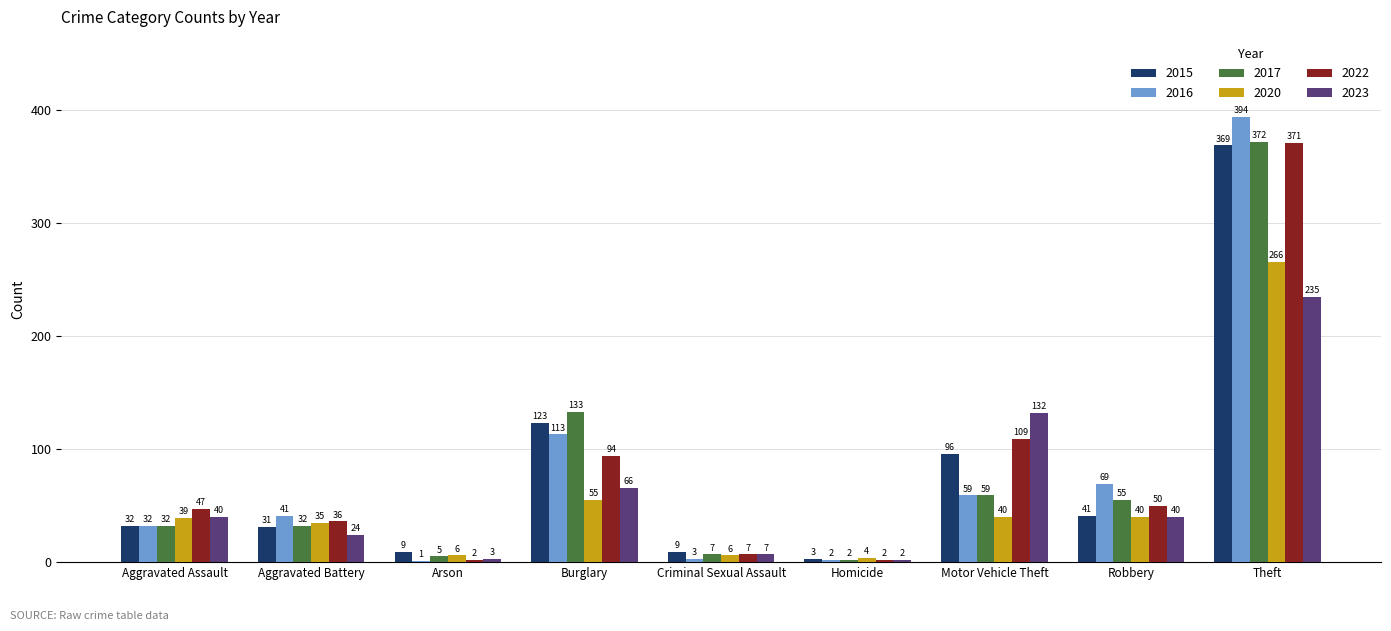

What is the sum of the 2017 values at Theft and Arson?

377